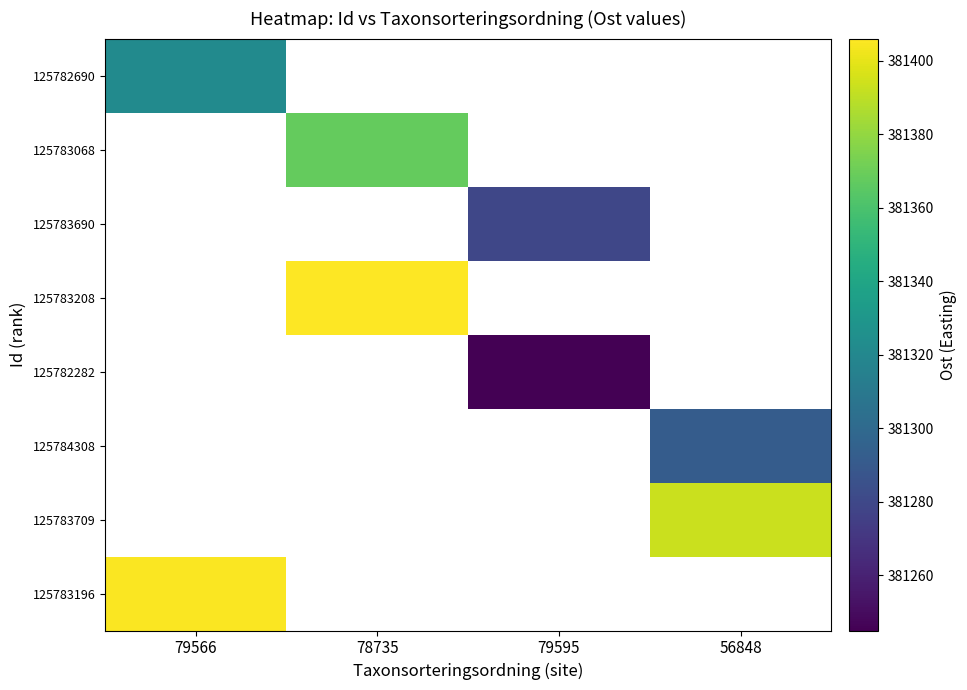

Which has a higher value, 56848 or 79566?

79566